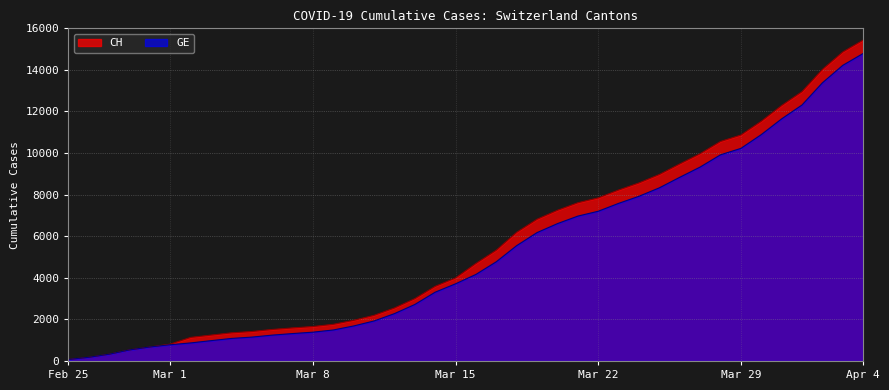

What is the minimum value shown in the chart?

72